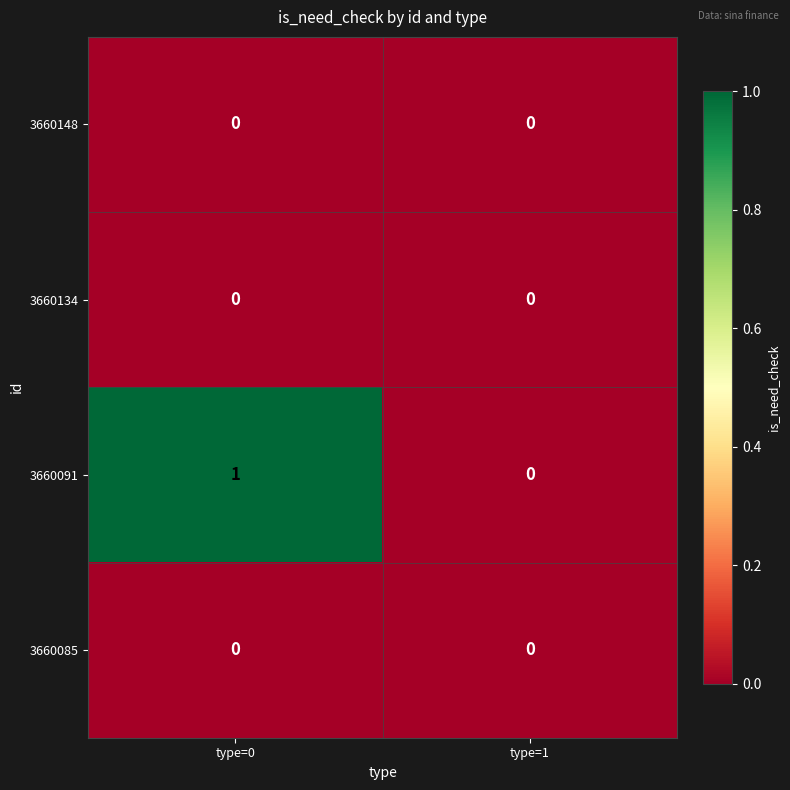

Reading left to right, what are all the values shown in this chart?

3660148: 0	0
3660134: 0	0
3660091: 1	0
3660085: 0	0